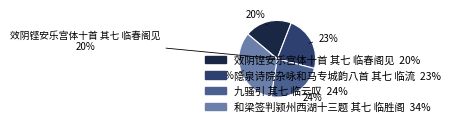

Is the sum of 九骚引 其七 临云叹 and 效阴铿安乐宫体十首 其七 临春阁见 greater than half?

No